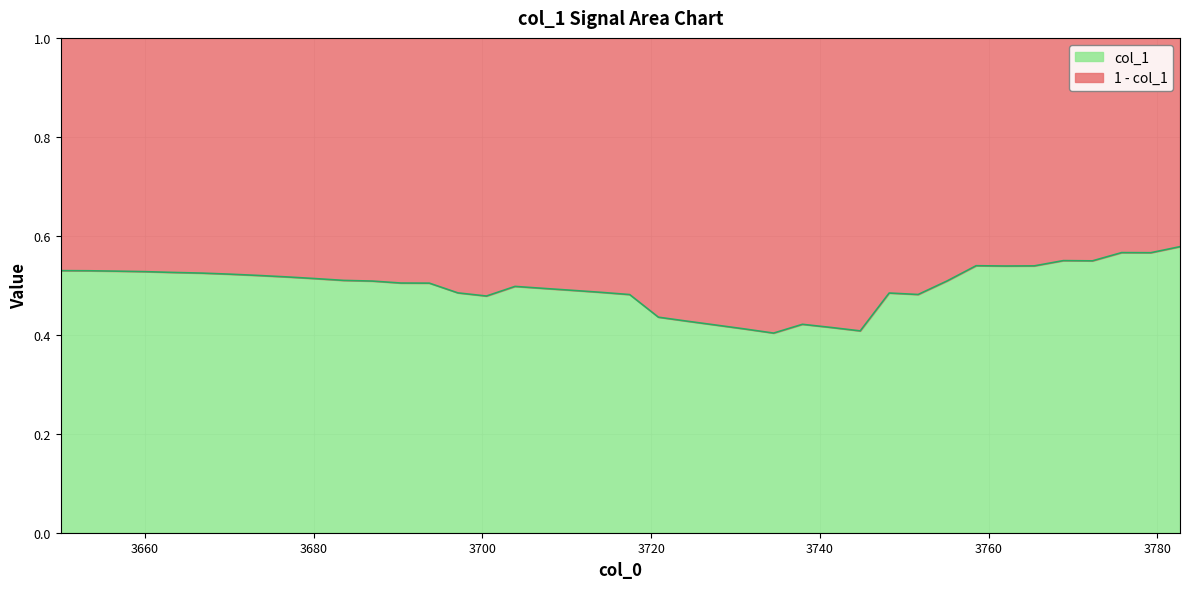

True or false: there are more than 2 points higher than both neighbors.

True